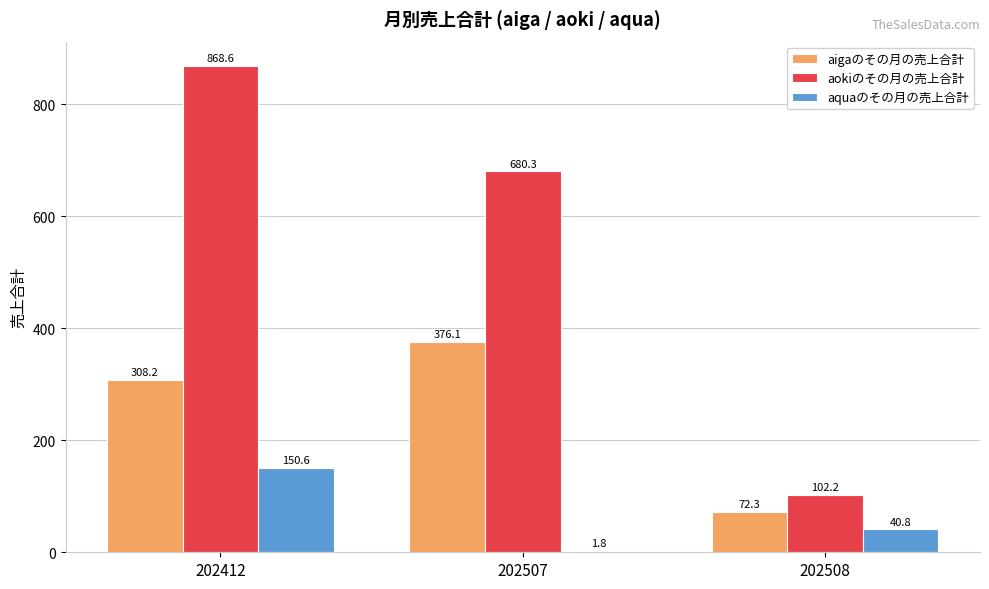

What is the total value across all series at 202508?

215.3